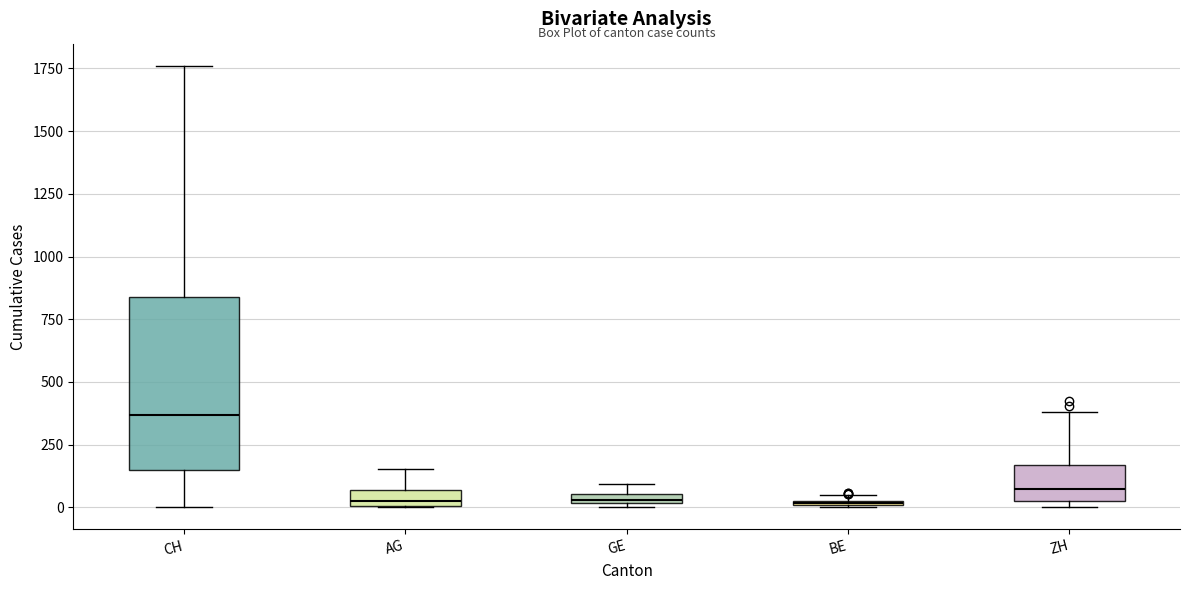

Where is the upper edge of the box for BE on the y-axis? The values are not printed on the chart, so give them approximately, as read against the axis.

50